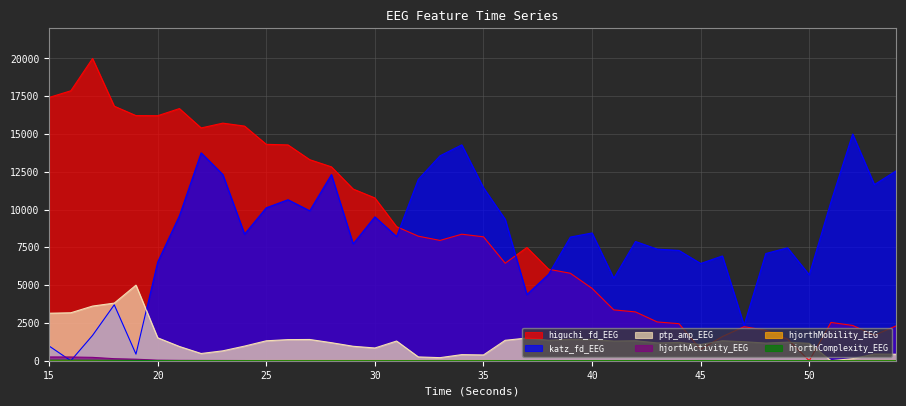

At which category does the chart reach its minimum across all series?

50